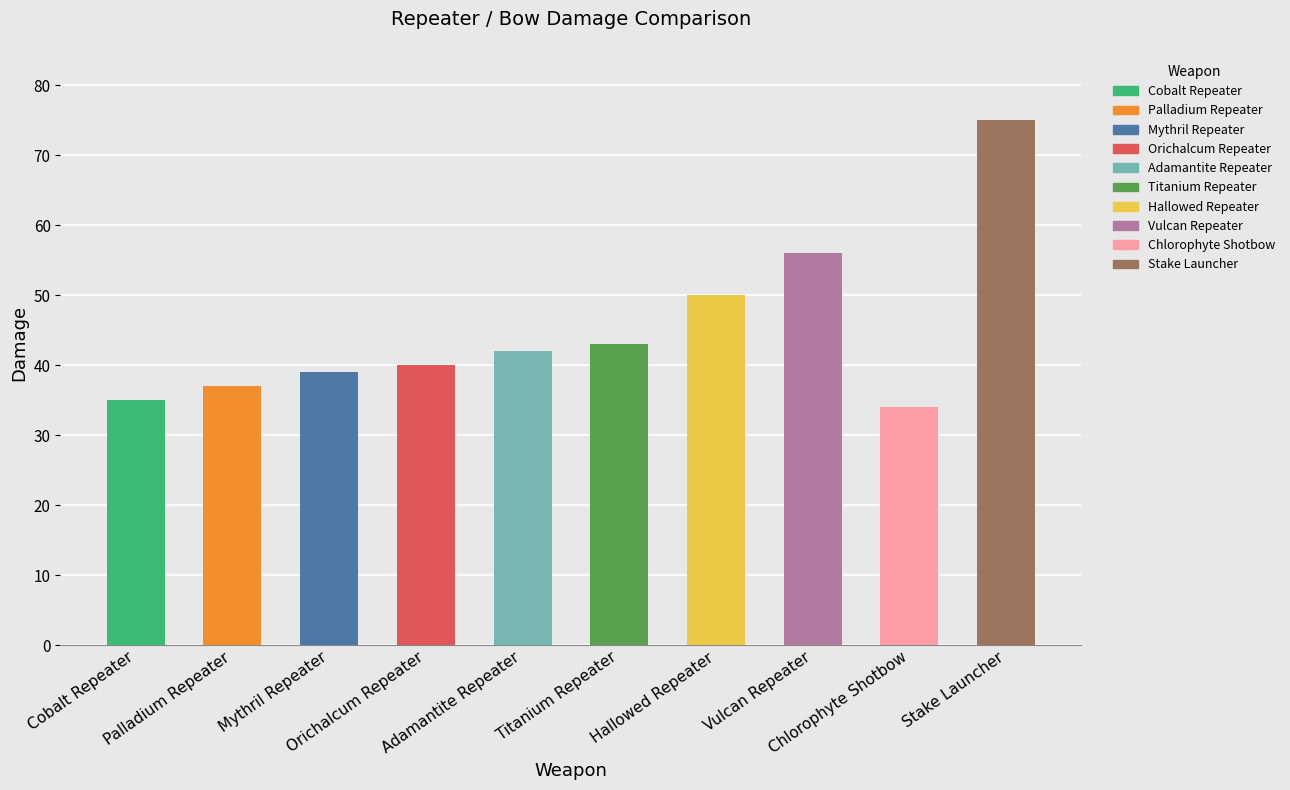

What is the maximum value shown in the chart?

75